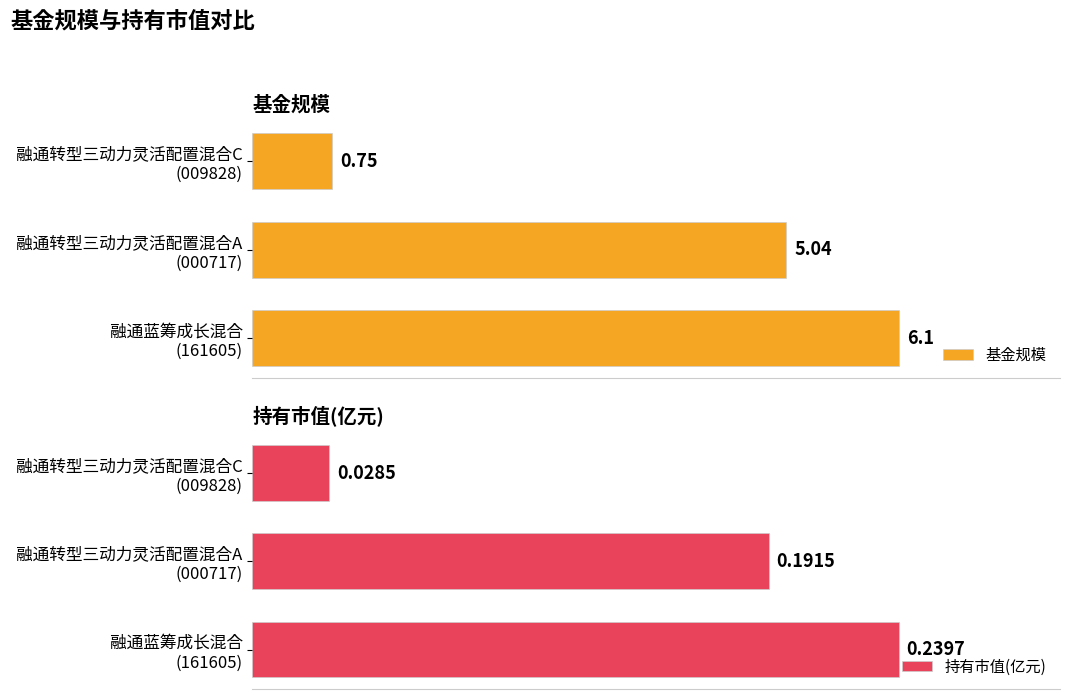

What is the difference between the maximum and minimum values in the 基金规模 series?

5.3